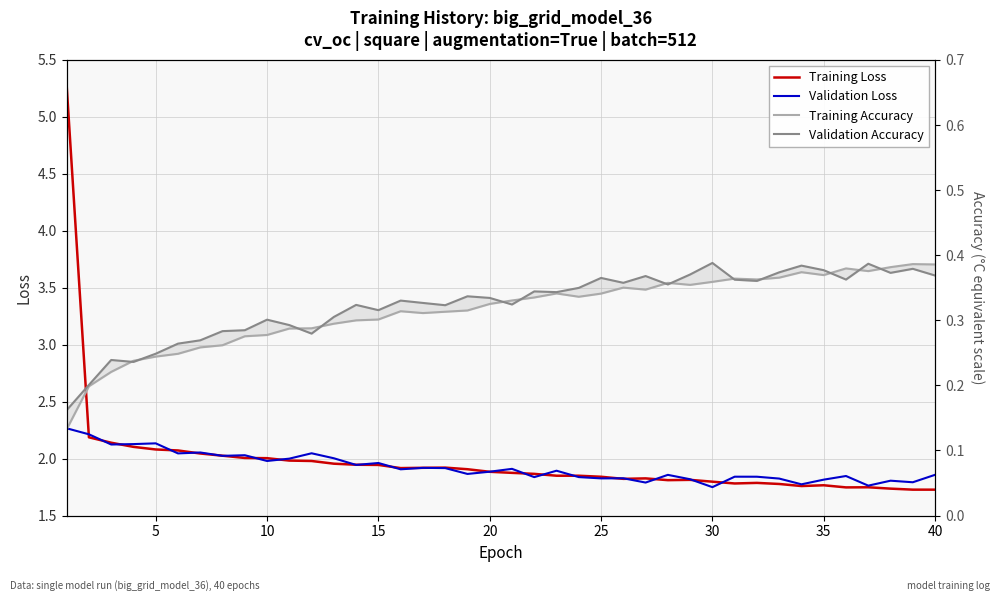

Reading left to right, extract all data points from this chart.

Training Loss: 5.3	2.2	2.1	2.1	2.1	2.1	2.0	2.0	2.0	2.0	2.0	2.0	2.0	1.9	1.9	1.9	1.9	1.9	1.9	1.9	1.9	1.9	1.9	1.8	1.8	1.8	1.8	1.8	1.8	1.8	1.8	1.8	1.8	1.8	1.8	1.7	1.7	1.7	1.7	1.7
Validation Loss: 2.3	2.2	2.1	2.1	2.1	2.0	2.1	2.0	2.0	2.0	2.0	2.0	2.0	1.9	2.0	1.9	1.9	1.9	1.9	1.9	1.9	1.8	1.9	1.8	1.8	1.8	1.8	1.9	1.8	1.7	1.8	1.8	1.8	1.8	1.8	1.8	1.8	1.8	1.8	1.9
Training Accuracy: 0.1	0.2	0.2	0.2	0.2	0.2	0.3	0.3	0.3	0.3	0.3	0.3	0.3	0.3	0.3	0.3	0.3	0.3	0.3	0.3	0.3	0.3	0.3	0.3	0.3	0.4	0.3	0.4	0.4	0.4	0.4	0.4	0.4	0.4	0.4	0.4	0.4	0.4	0.4	0.4
Validation Accuracy: 0.2	0.2	0.2	0.2	0.2	0.3	0.3	0.3	0.3	0.3	0.3	0.3	0.3	0.3	0.3	0.3	0.3	0.3	0.3	0.3	0.3	0.3	0.3	0.3	0.4	0.4	0.4	0.4	0.4	0.4	0.4	0.4	0.4	0.4	0.4	0.4	0.4	0.4	0.4	0.4